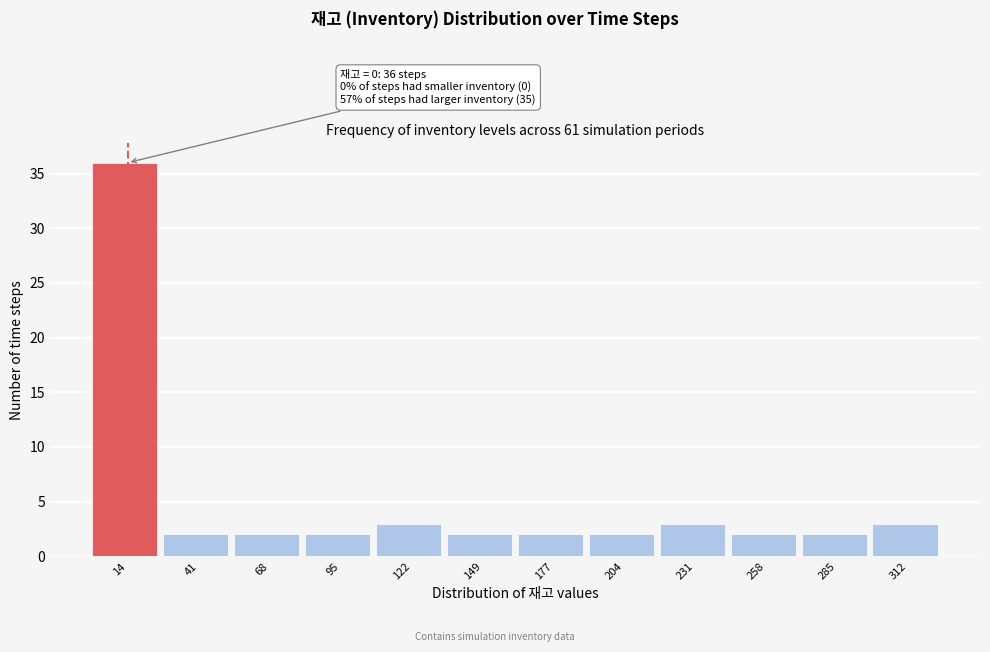

Over which range of the x-axis is the bar tallest?

0 to 25